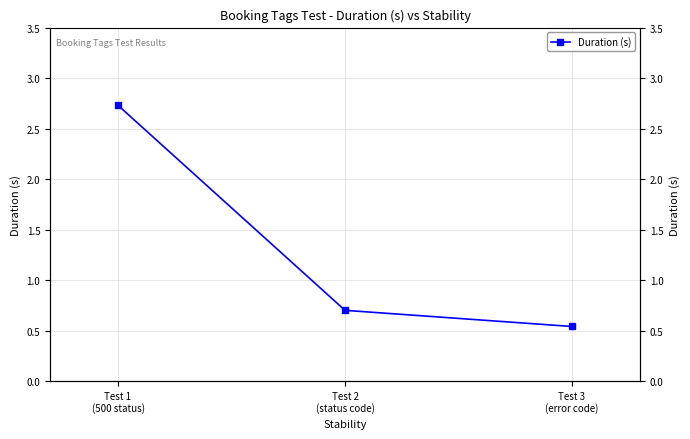

Which label corresponds to the largest value in the chart?

Test 1
(500 status)